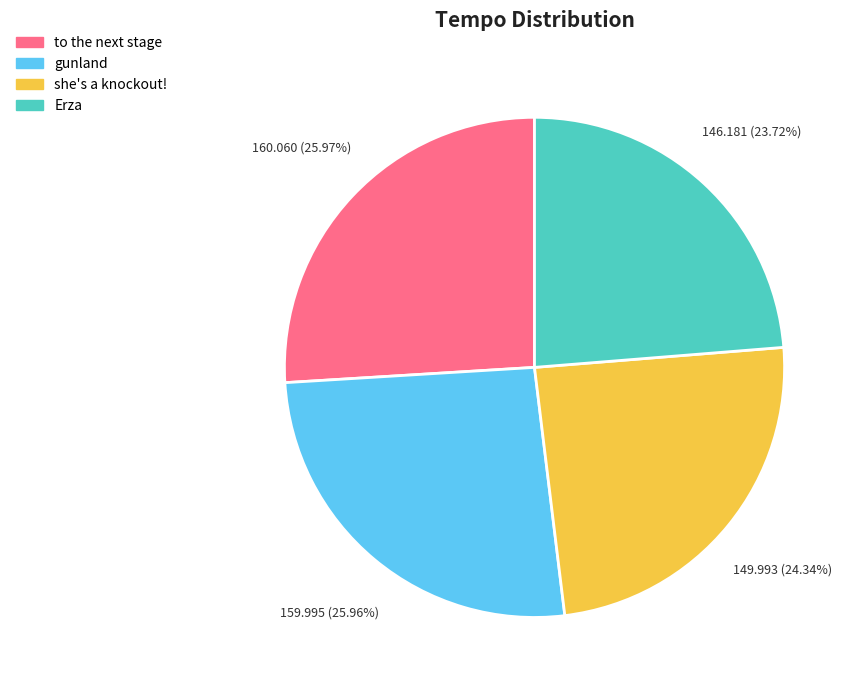

Which category has the smallest portion of the pie?

Erza